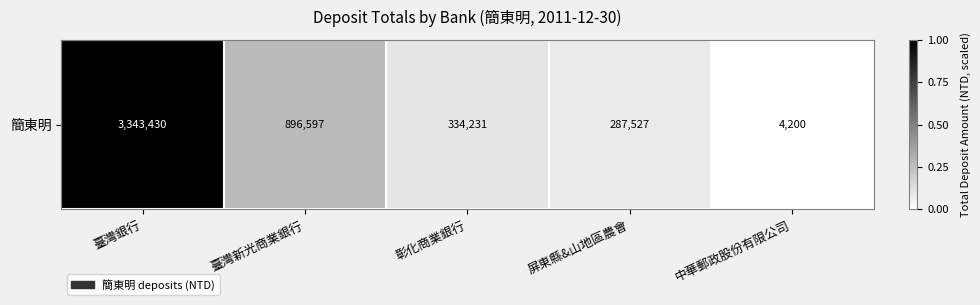

Is it true that the value at 臺灣新光商業銀行 is 0.5?

False